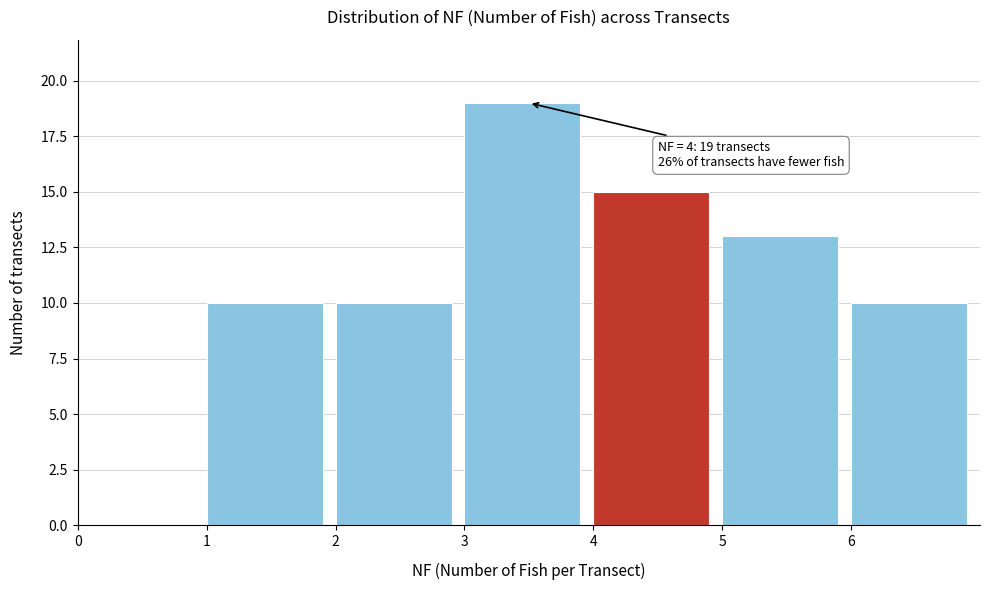

Which range on the x-axis has the tallest bar?

3 to 4